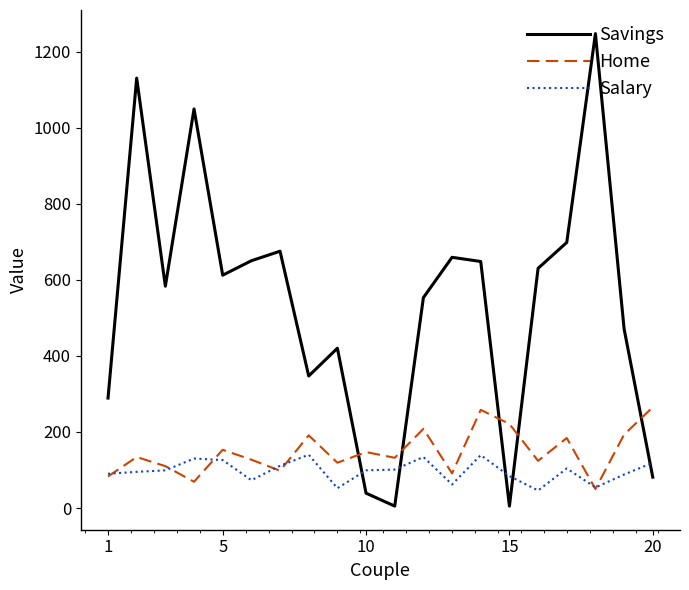

Which series has the widest spread of values?

Savings